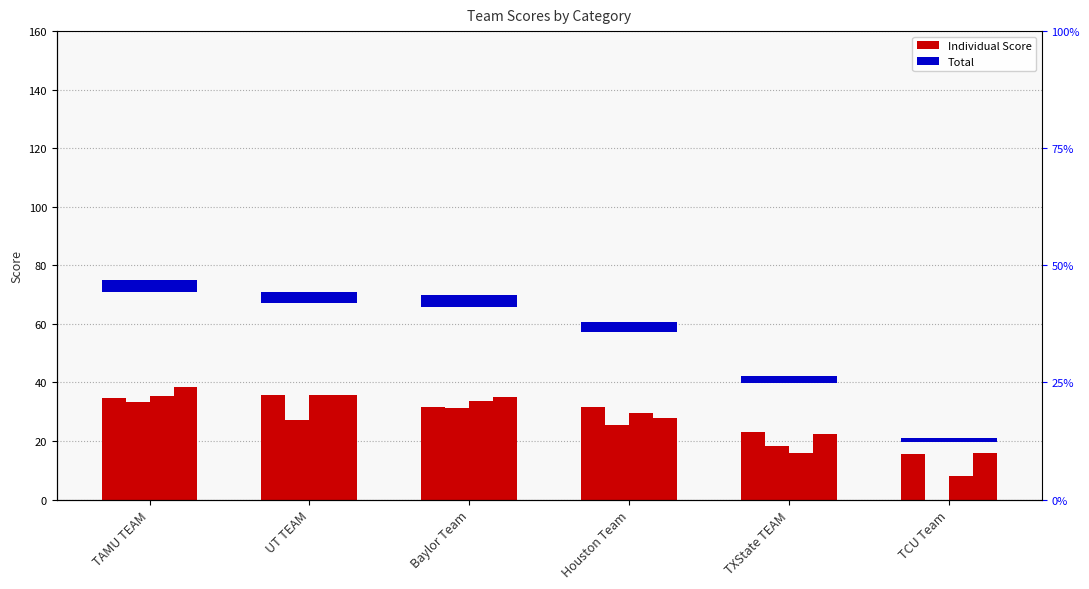

Which category has the highest value in the Total series?

TAMU TEAM